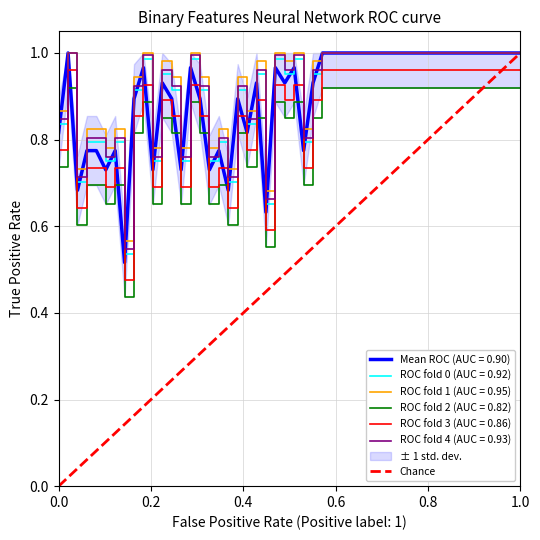

Reading right to left, list all the values displayed in this chart.

1	0